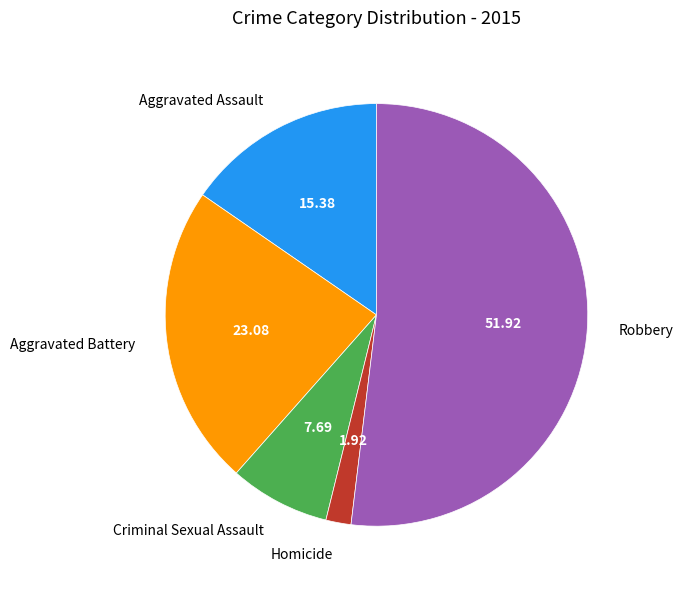

Is it true that Aggravated Battery is 23% of the pie?

True